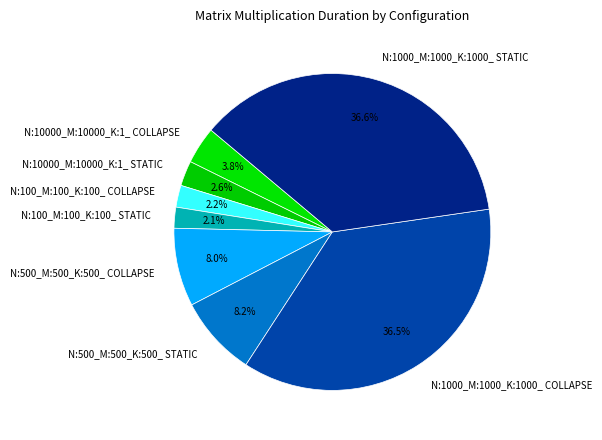

Which has a higher value, N:100_M:100_K:100_ COLLAPSE or N:500_M:500_K:500_ COLLAPSE?

N:500_M:500_K:500_ COLLAPSE